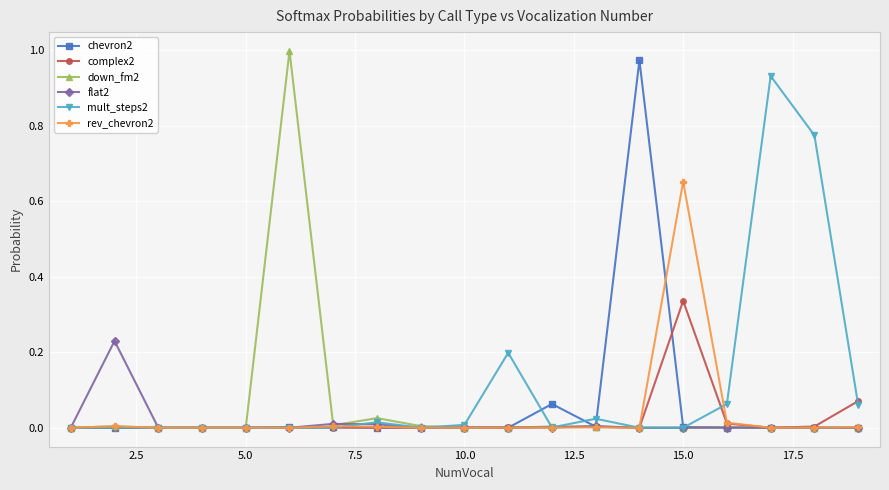

Count the number of categories in the chart.

19